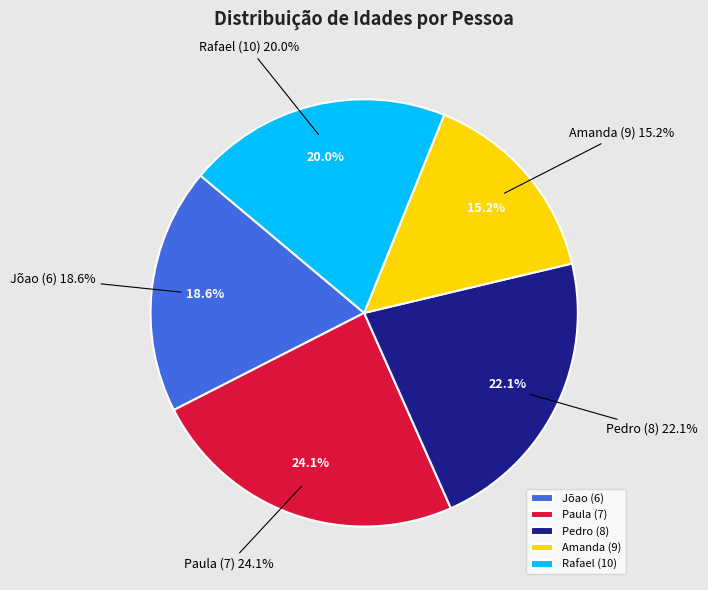

Does Amanda (9) account for over 50% of the chart?

No